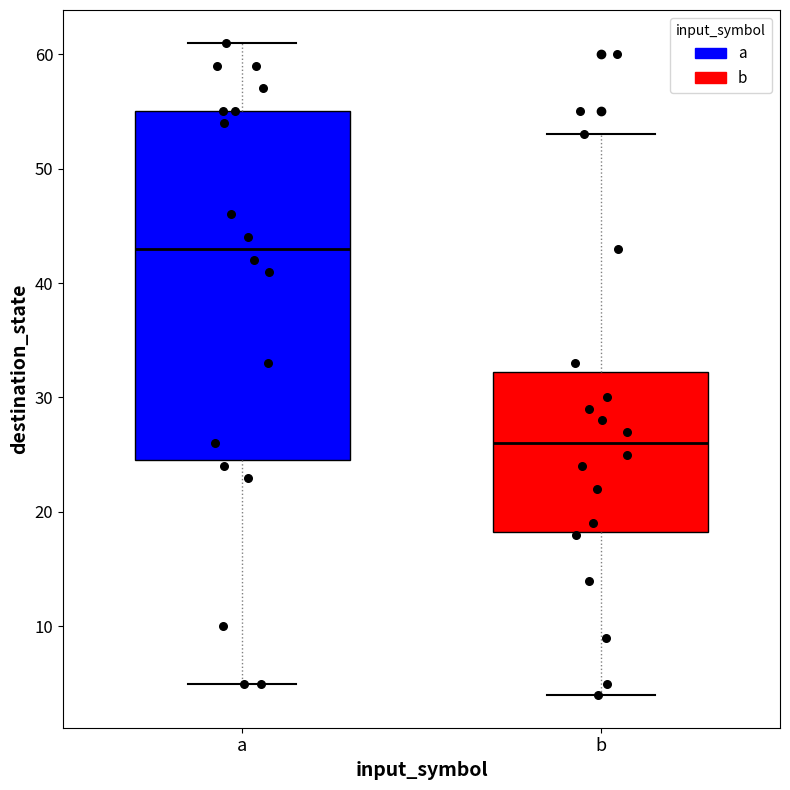

Where is the lower edge of the box for a on the y-axis? The values are not printed on the chart, so give them approximately, as read against the axis.

25